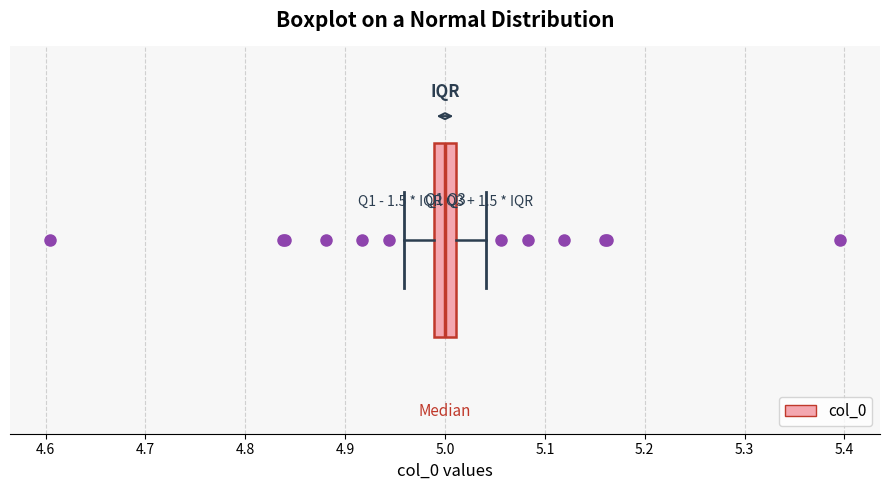

Transcribe this box plot: give where the median line is, the range the box spans, and where the two whiskers end, as read against the x-axis. The values are not printed on the chart, so give them approximately, as read against the axis.

median 5.00, box 4.99 to 5.01, whiskers 4.96 to 5.04